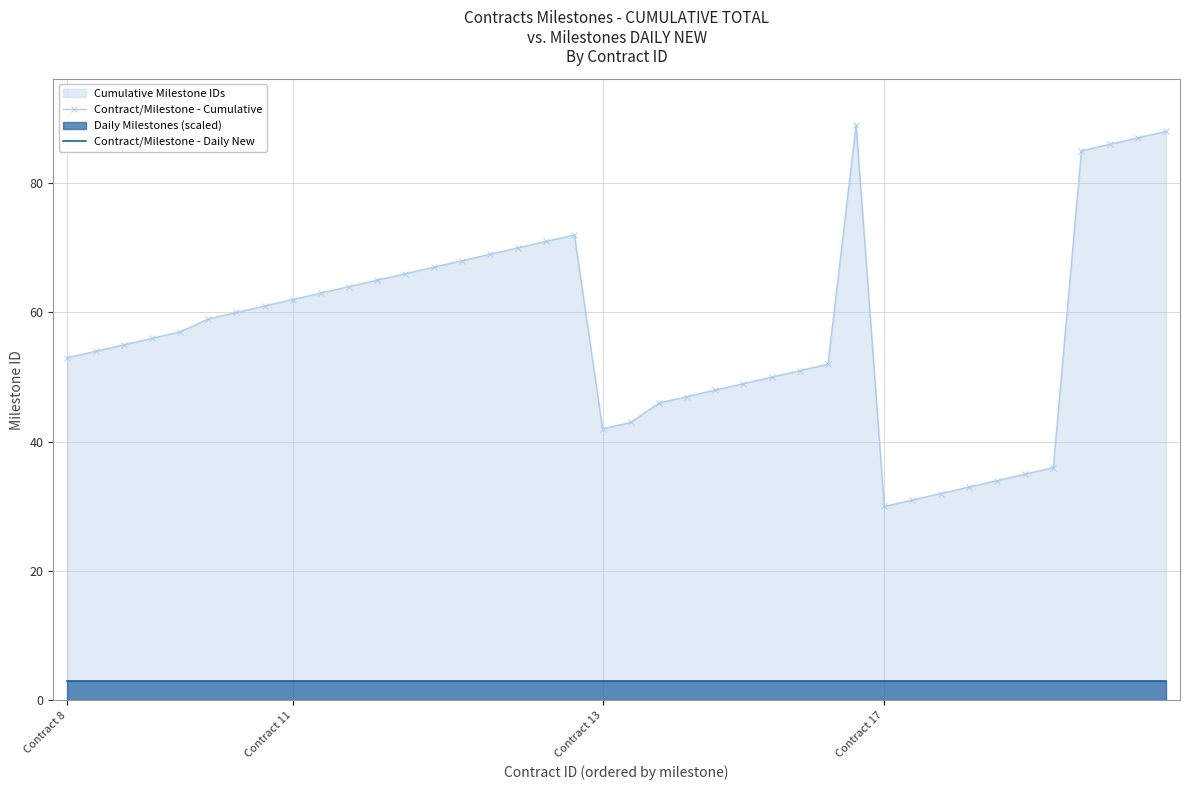

How many lines are shown in the chart?

2